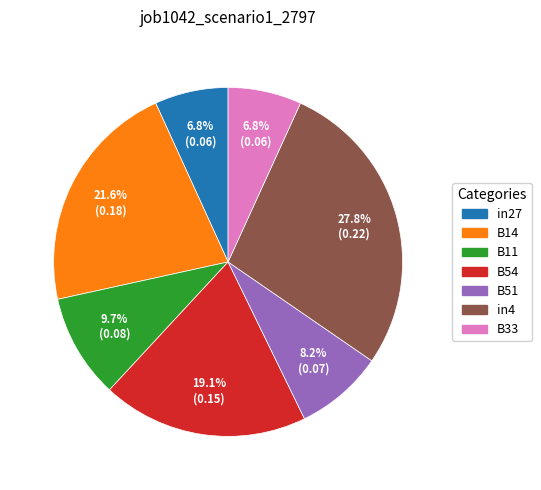

Which slice is the largest?

in4